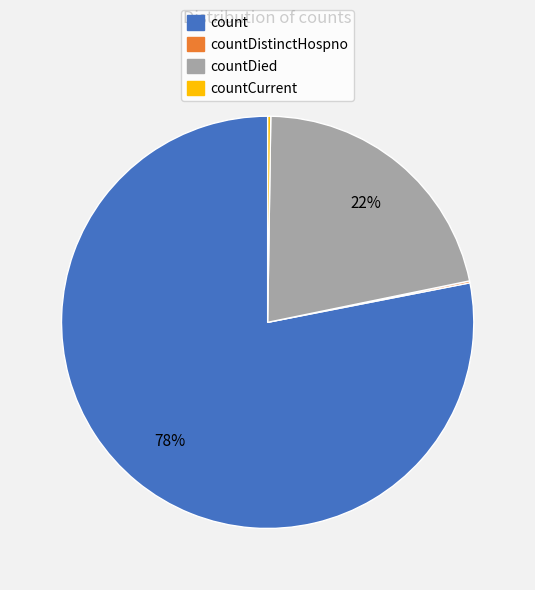

To the nearest percent, what is the difference between the largest and smallest slice percentages?

78%